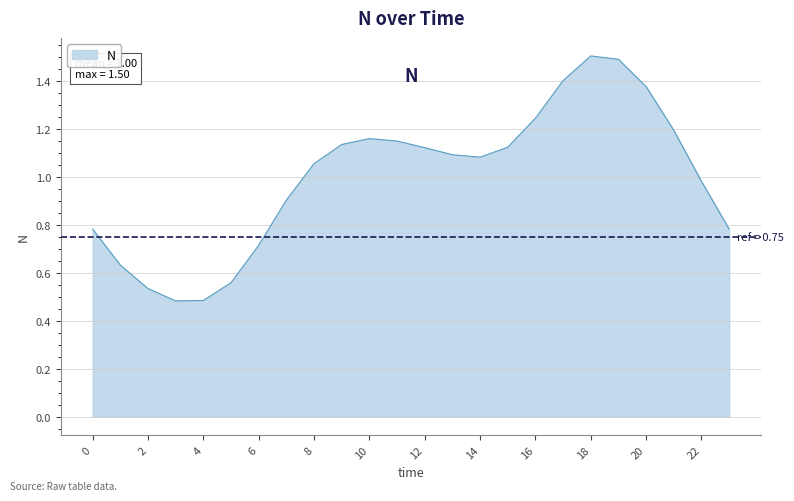

What is the maximum value shown in the chart?

1.5